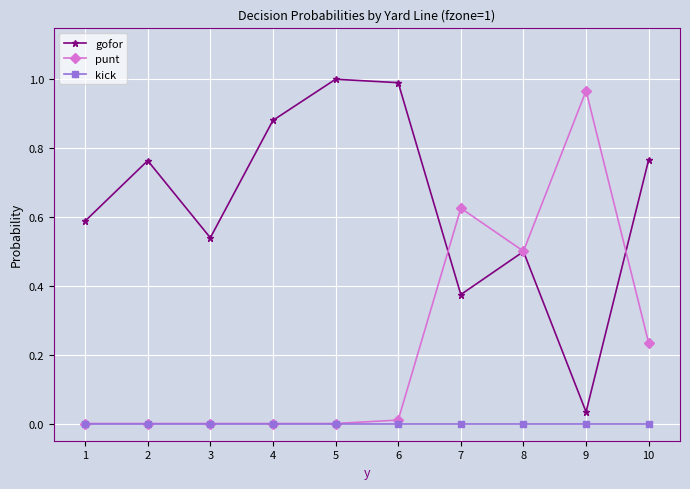

Where is the first local minimum for gofor?

3